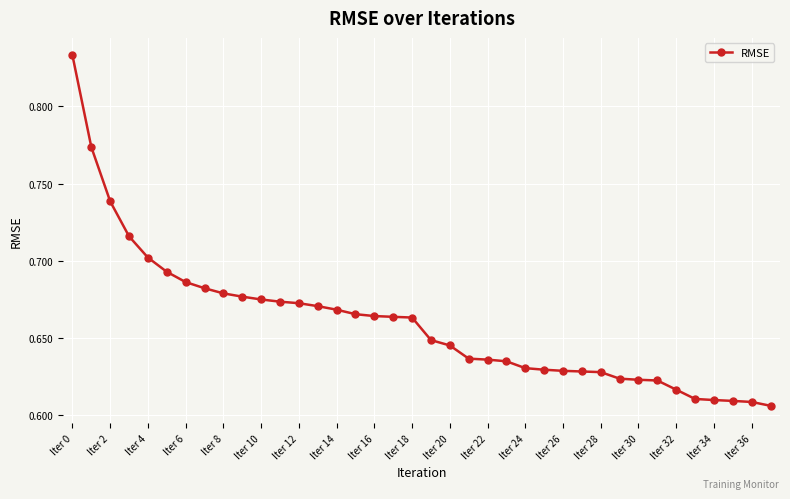

What is the sum of all values?

25.1